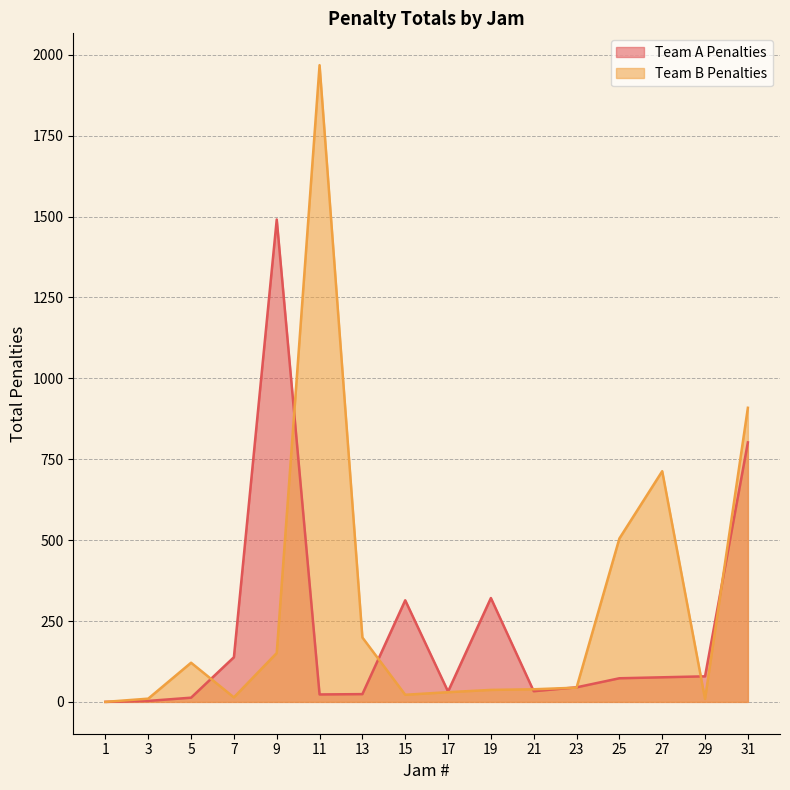

What is the value of the Team A Penalties point at the 2nd from the left?

3